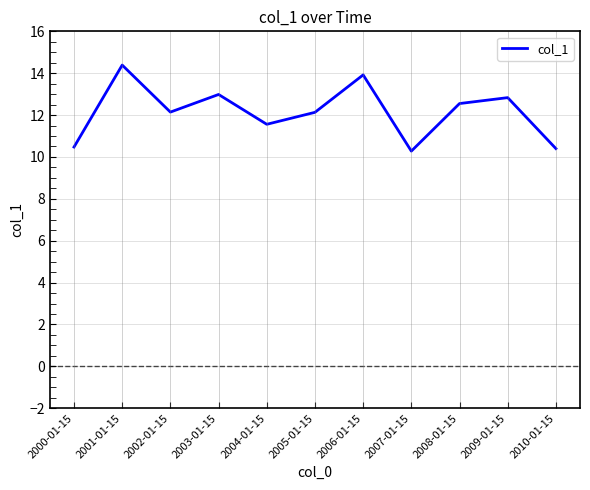

How many values are below 12?

4